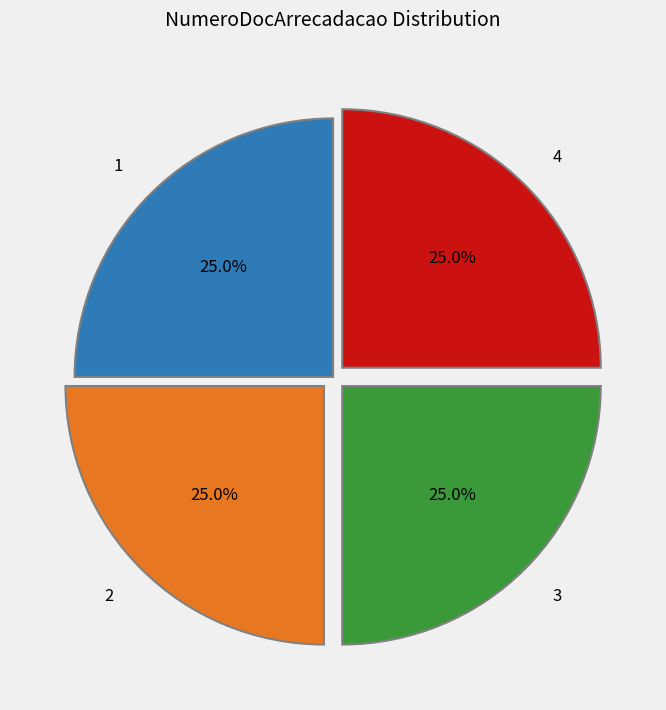

Approximately how many times larger is the value at 2 compared to 3?

1.0